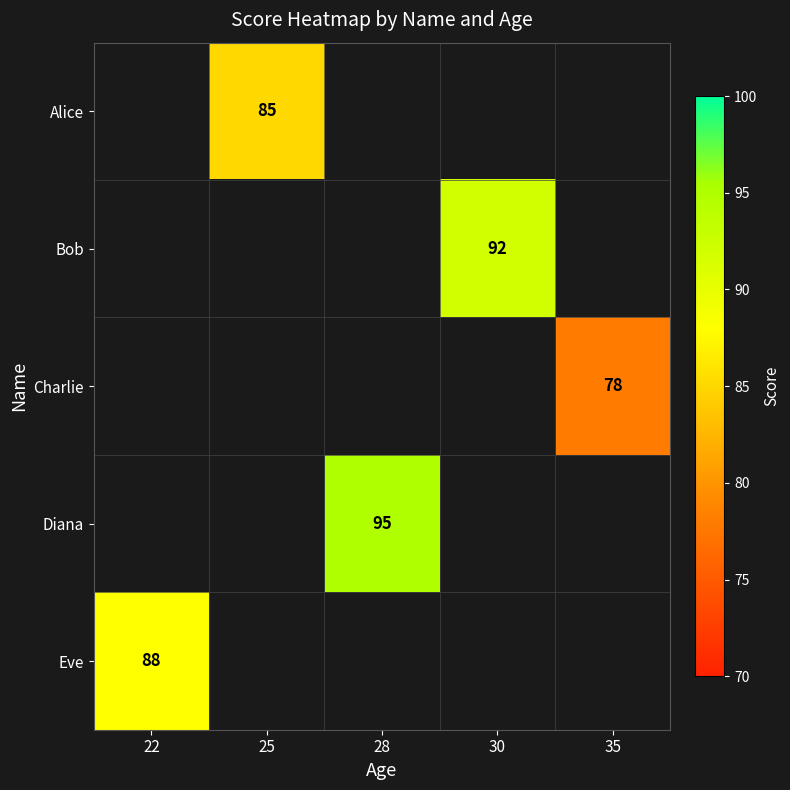

Is it true that Diana equals 95 at 28?

True